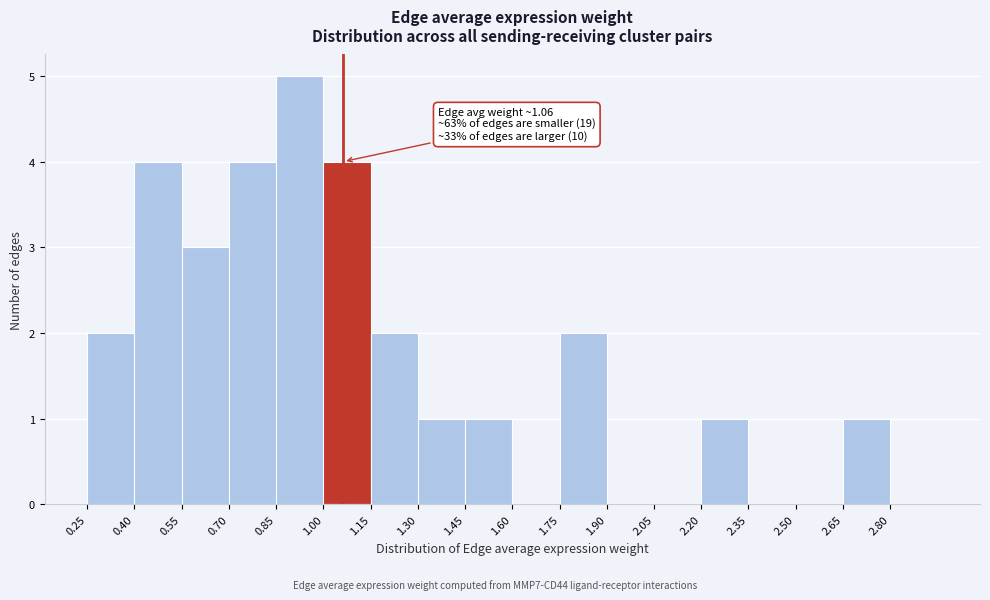

Which range on the x-axis has the tallest bar?

0.85 to 1.00